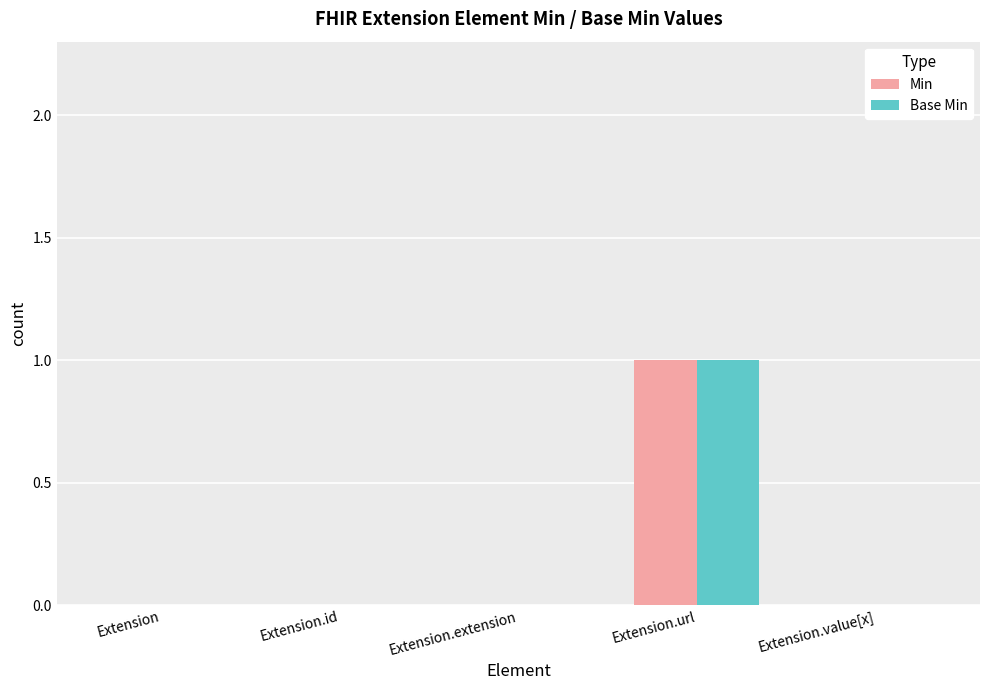

At which category is the sum across all series the highest?

Extension.url